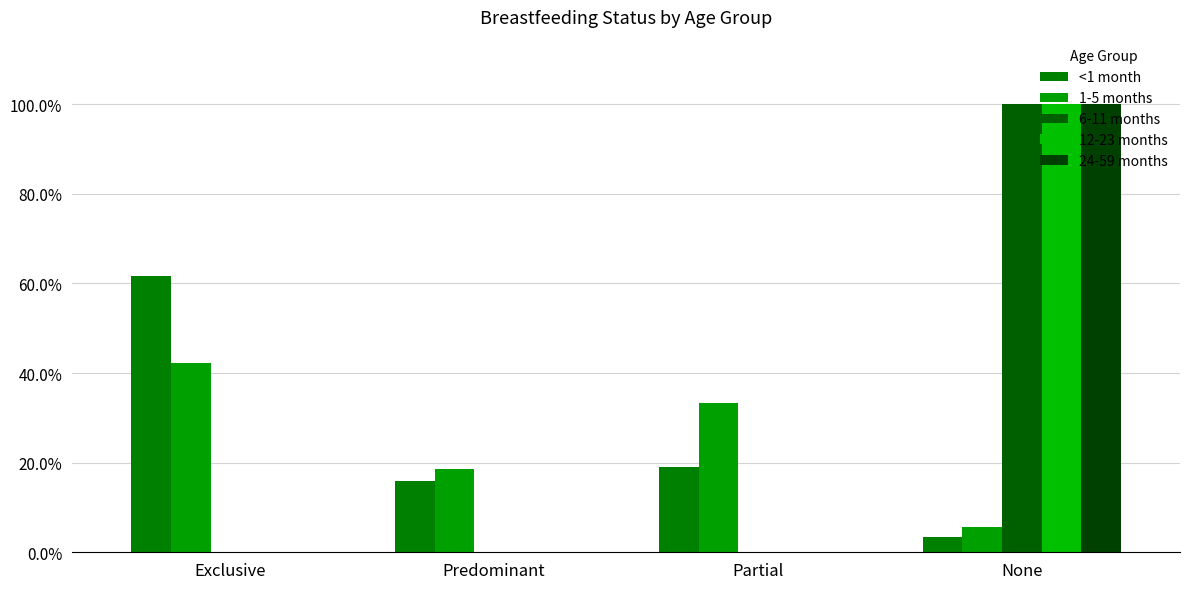

What is the label of the 1st bar from the left?

Exclusive